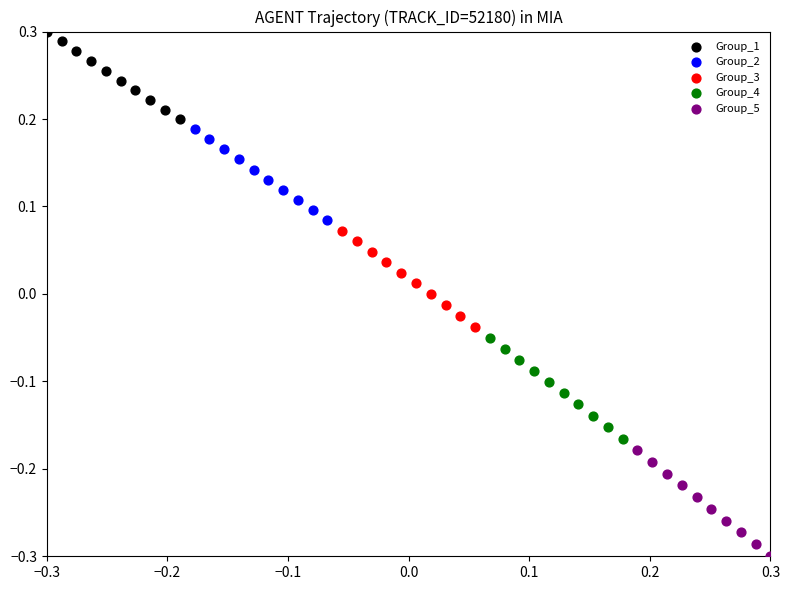

Which series reaches the maximum Y coordinate?

Group_1